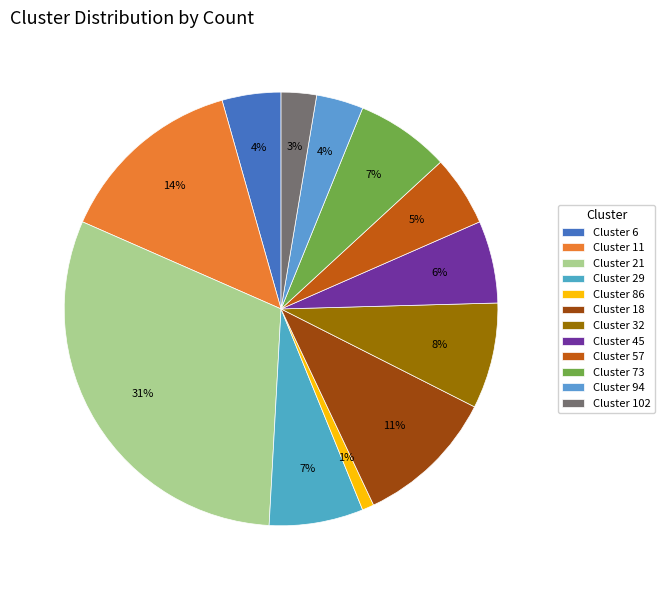

To the nearest percent, what is the difference between the largest and smallest slice percentages?

30%